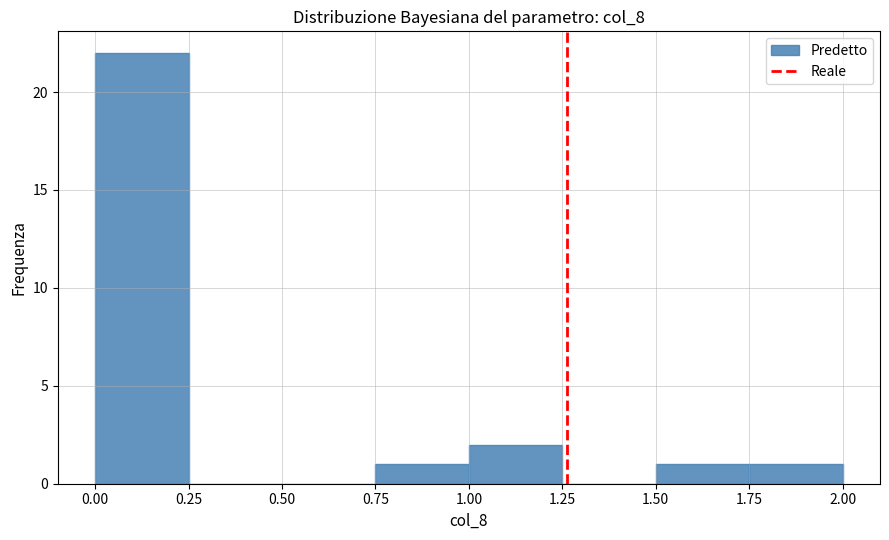

How tall is the bar that spans 1.75 to 2.00 on the x-axis? The values are not printed on the chart, so give them approximately, as read against the axis.

1